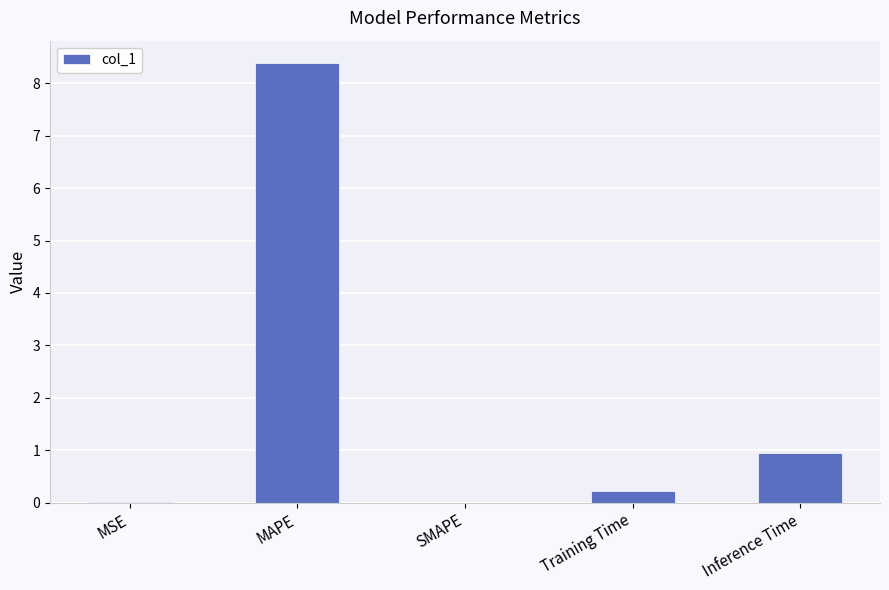

What is the sum of all values?

9.6